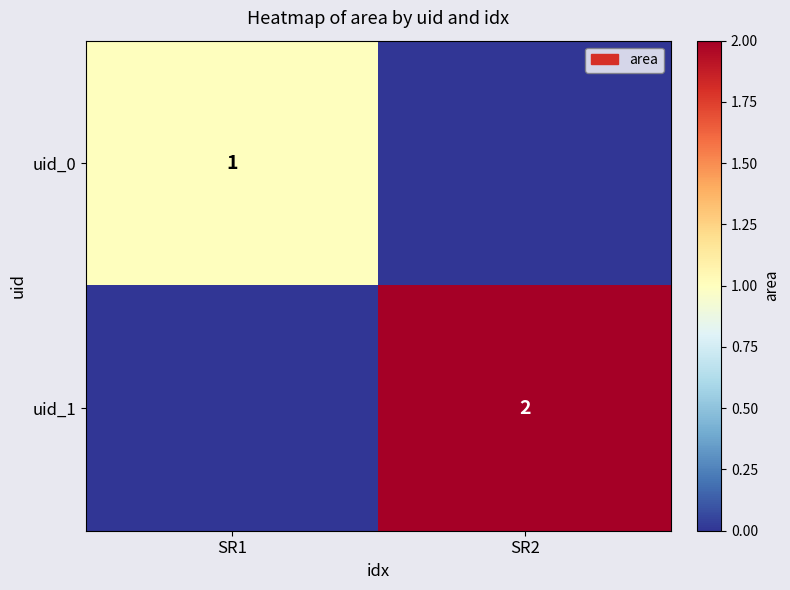

What is the difference between the highest and lowest values at SR1?

1